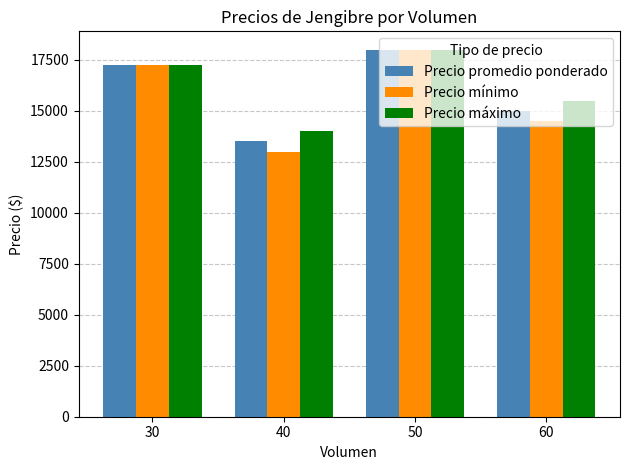

How many Precio promedio ponderado values are between 15000 and 18000?

3